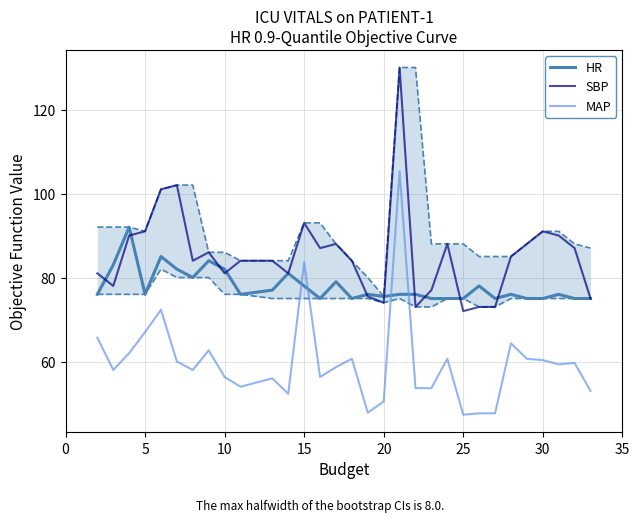

True or false: MAP and SBP cross at least once.

False